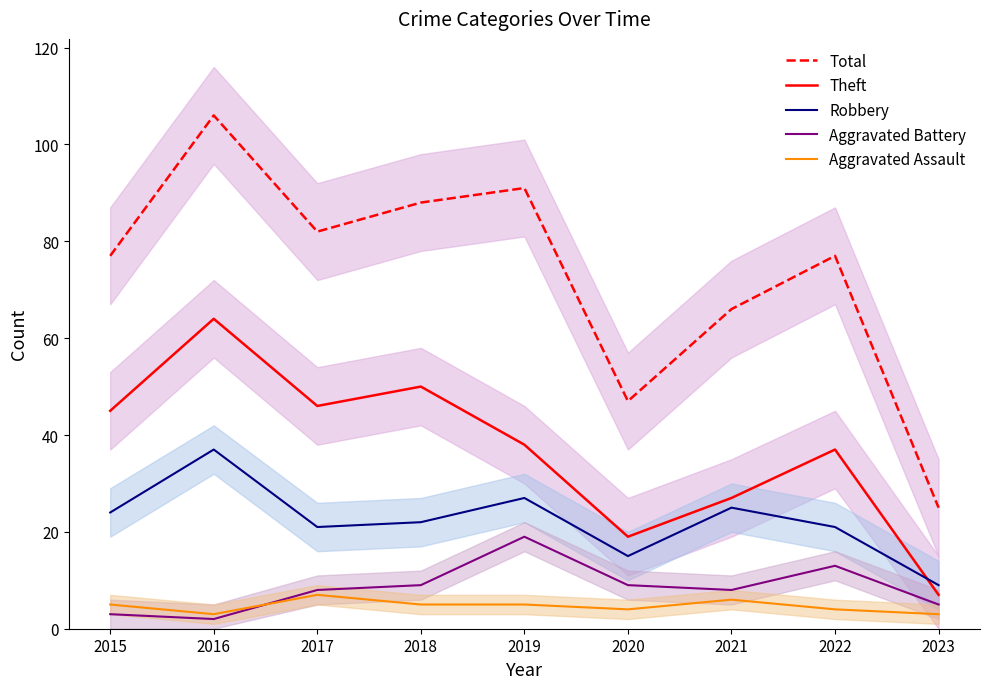

Which series has the widest spread of values?

Total